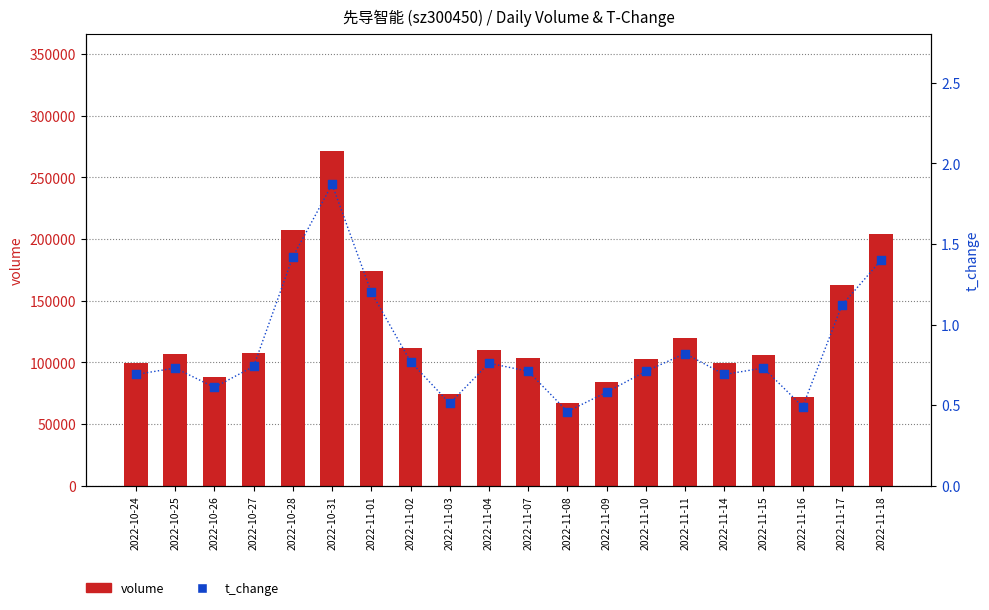

Which series contains the lowest Y value?

t_change